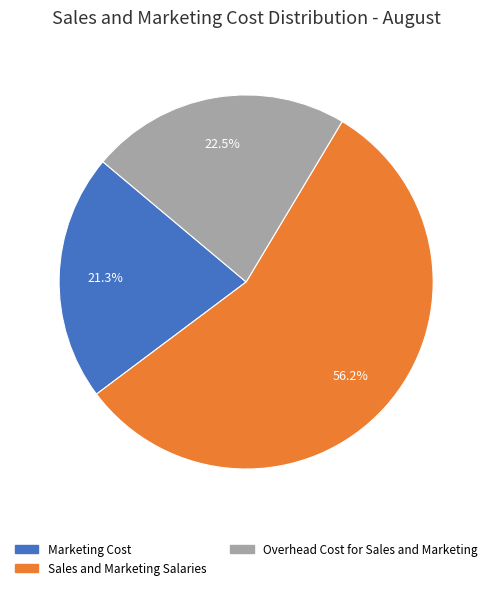

Is it true that Marketing Cost is 29% of the pie?

False